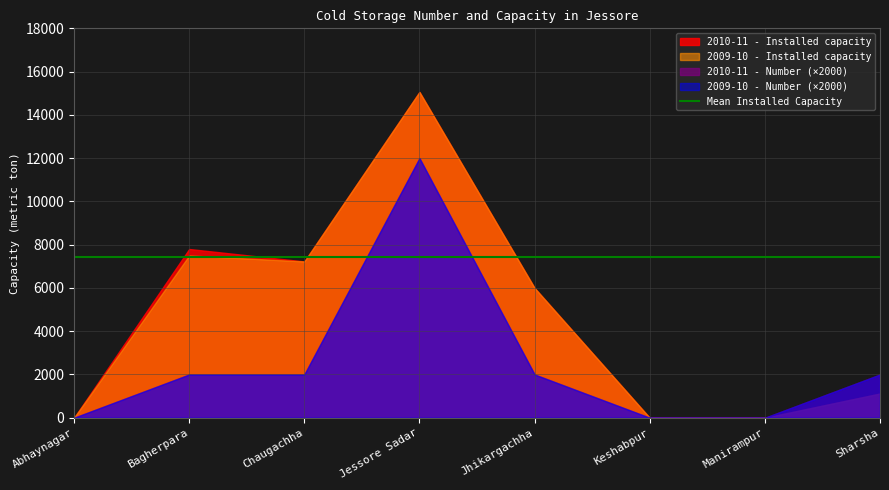

Where is 2010-11 - Number nearest to the value 3?

Bagherpara